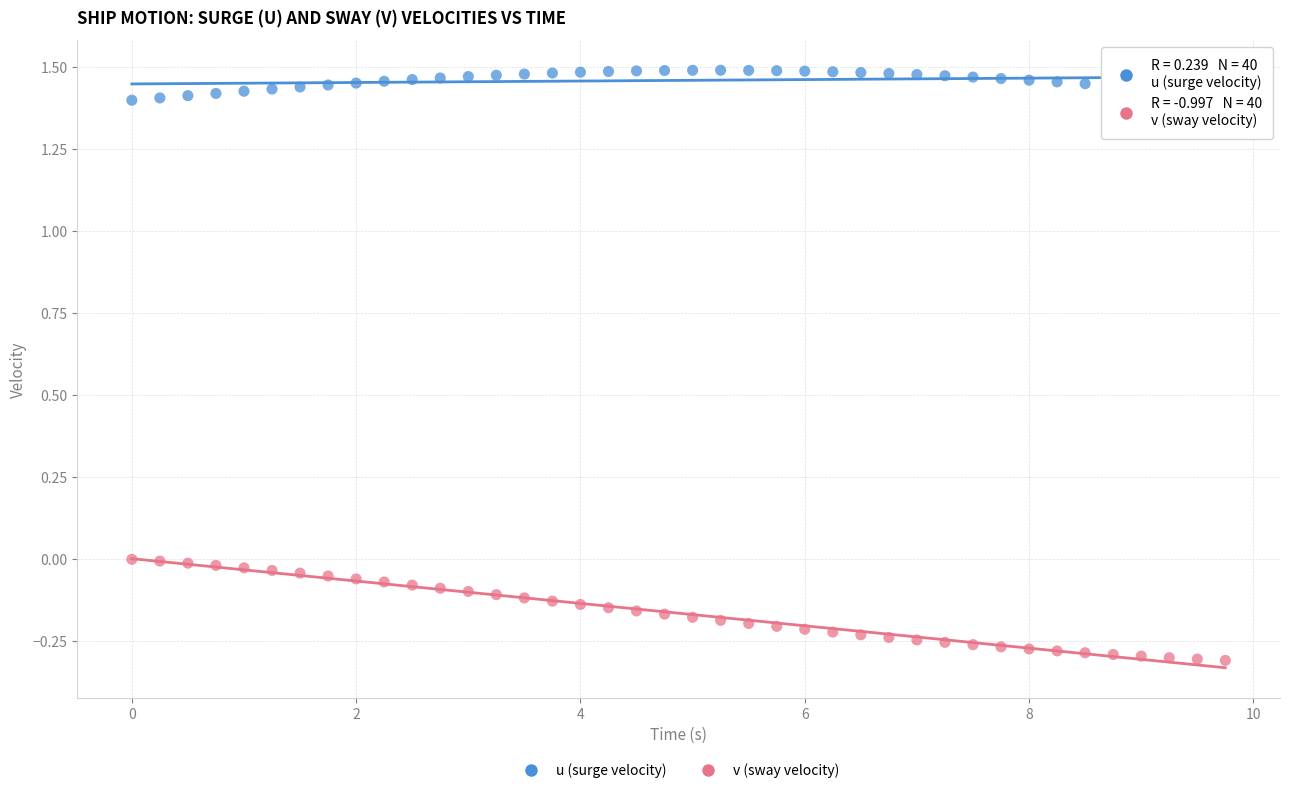

Across all data points, what is the range of Y values (max minus min)?

1.8